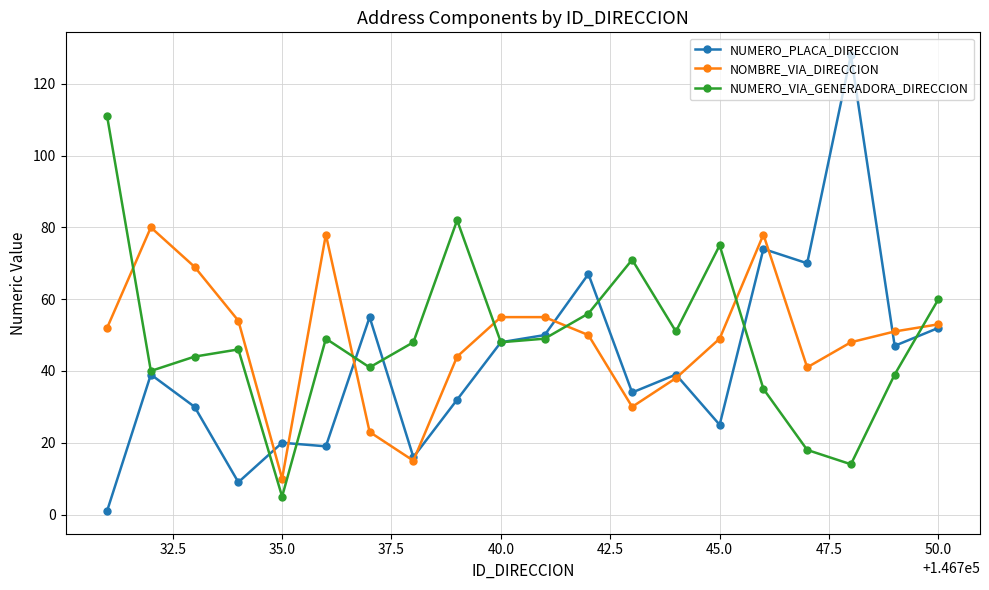

How many times do NUMERO_VIA_GENERADORA_DIRECCION and NOMBRE_VIA_DIRECCION cross each other?

6